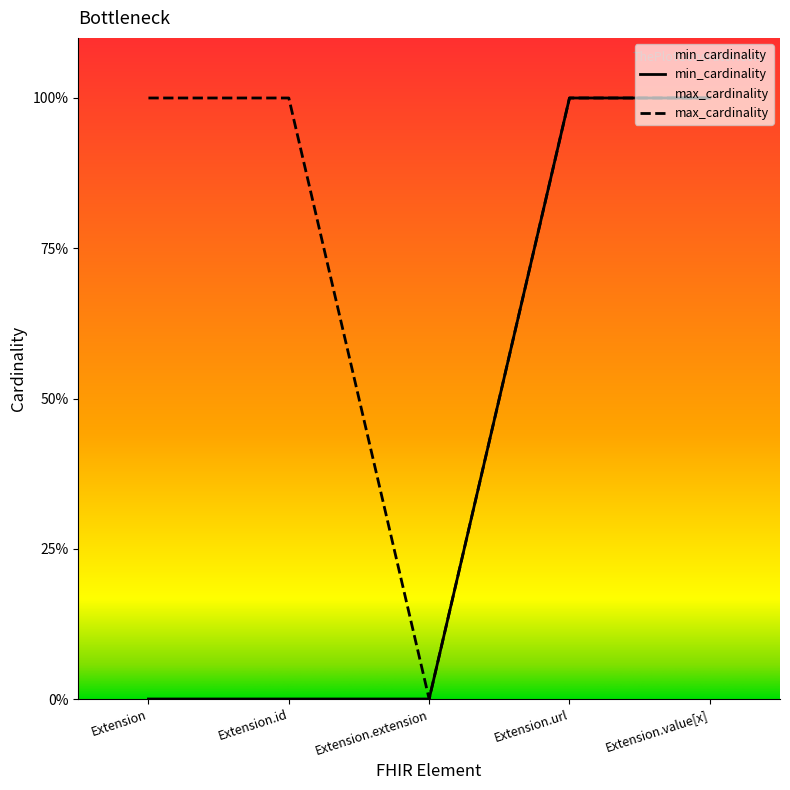

What is the label of the 3rd point from the left?

Extension.extension